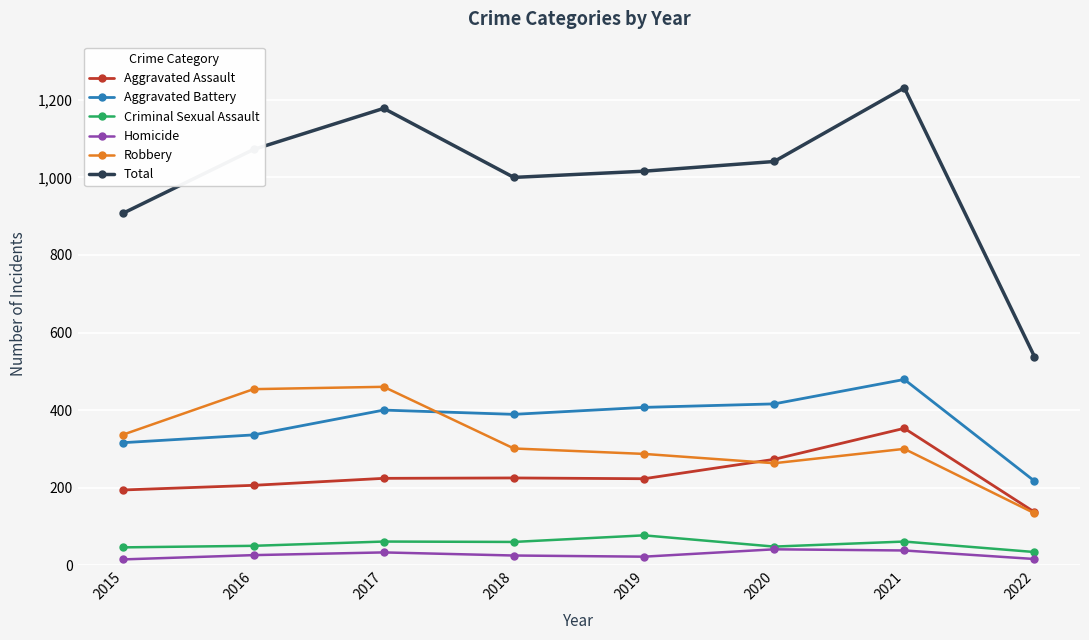

How many lines are shown in the chart?

6